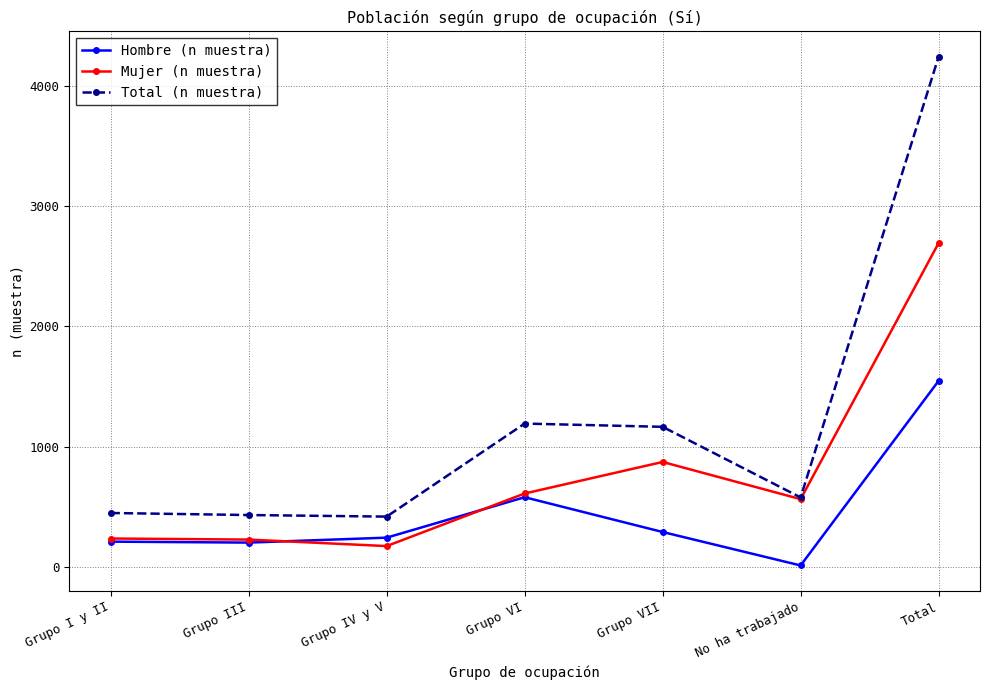

What is the difference between the maximum and minimum values in the Mujer (n muestra) series?

2518